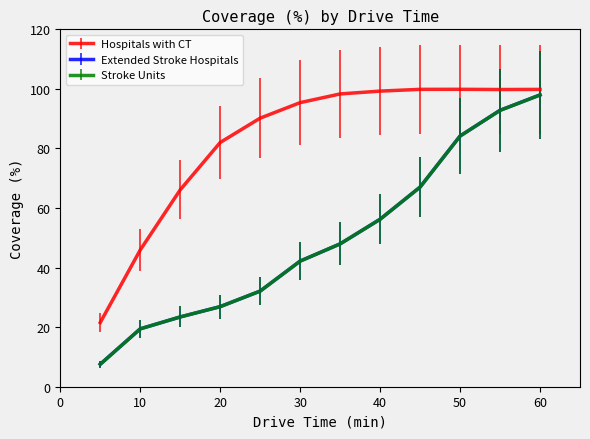

What is the minimum value shown in the chart?

7.5